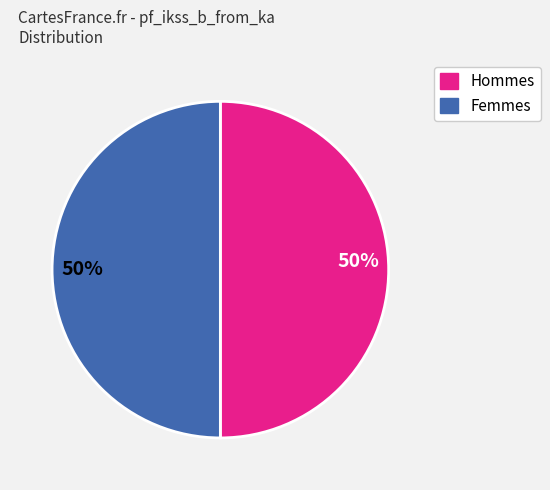

To the nearest percent, what is the average slice percentage?

50%